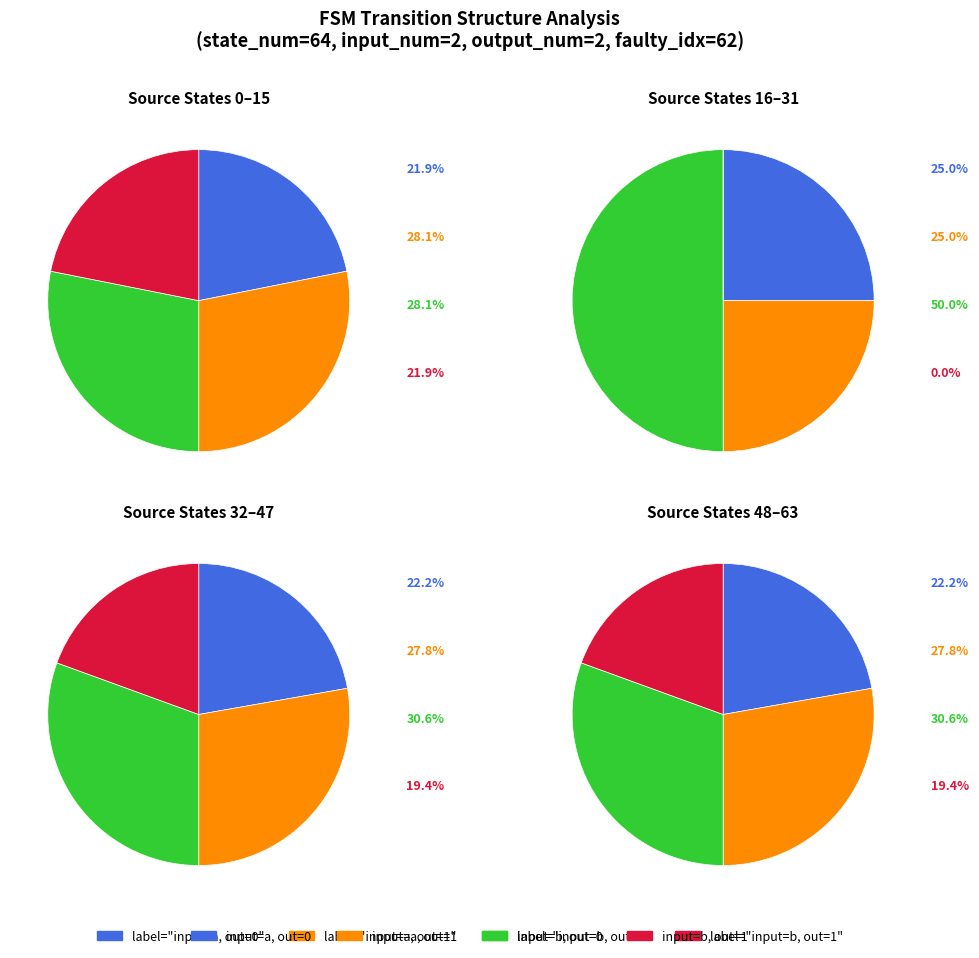

Count the number of slices in the pie.

4